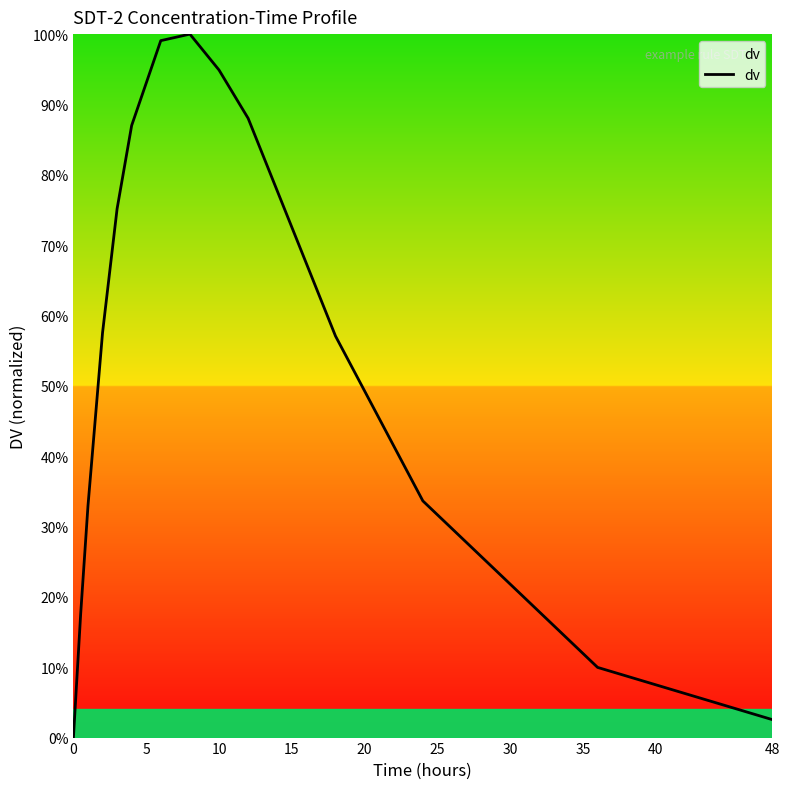

Does the chart have visible grid lines?

No